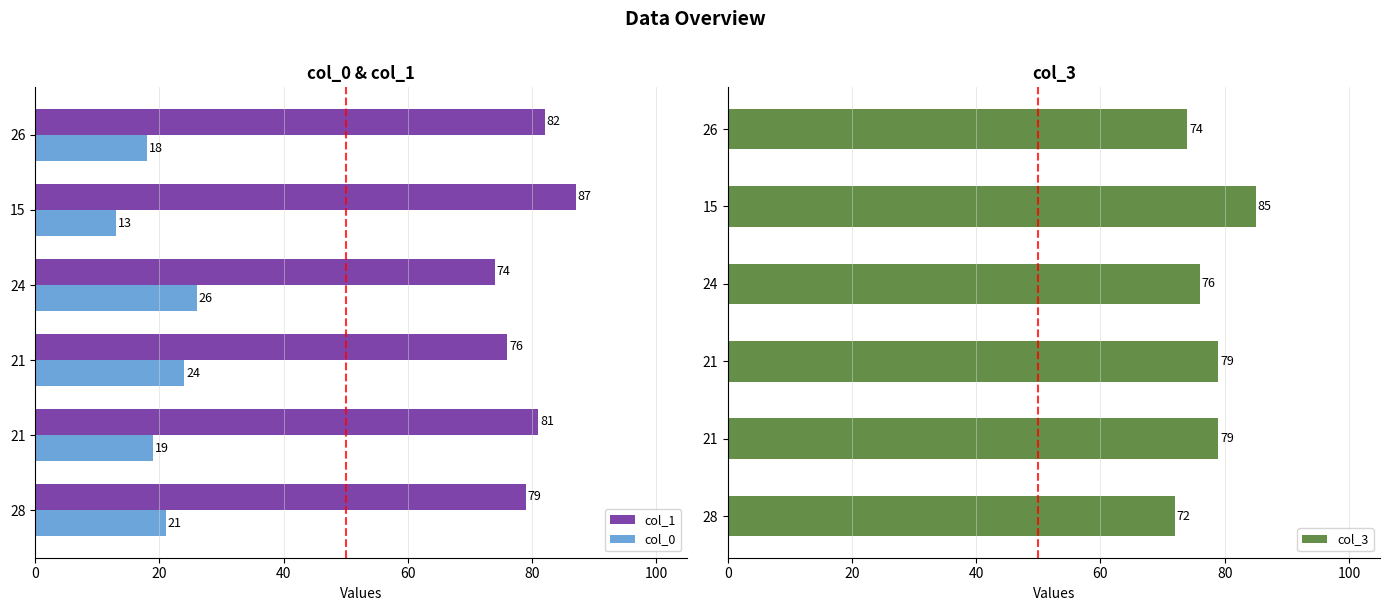

Between 21 and 26, which series saw the biggest shift?

col_1